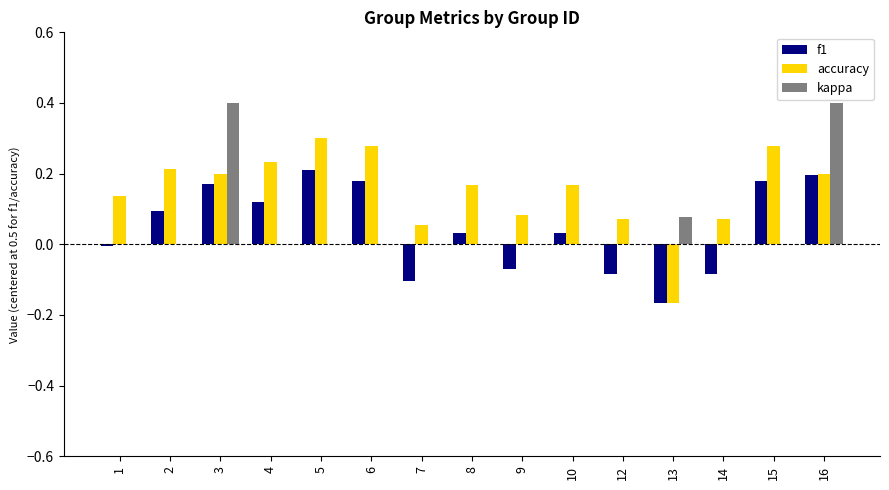

What is the maximum value shown in the chart?

0.4